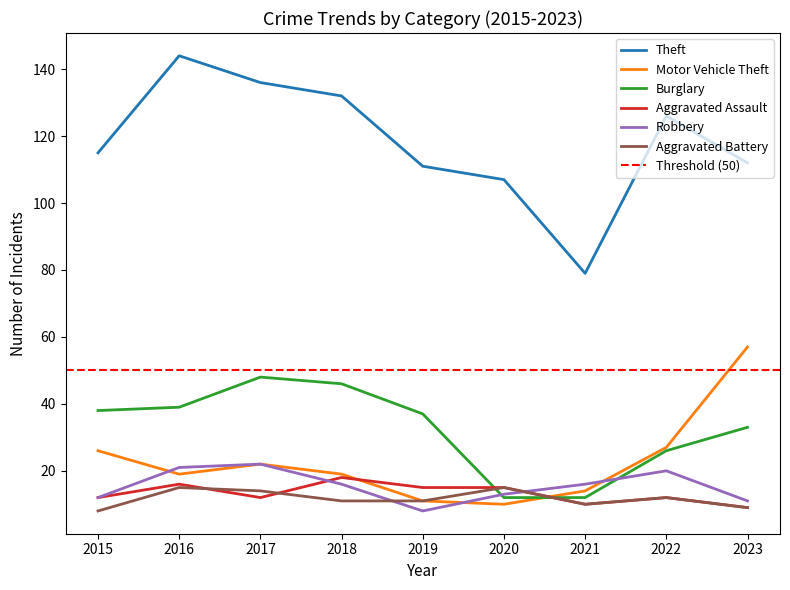

In Burglary, how many points are higher than both neighbors (excluding endpoints)?

1